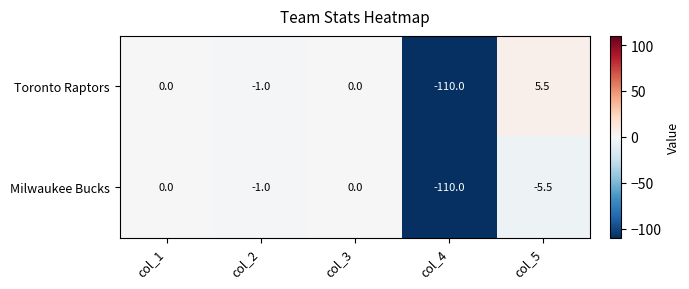

List the series in order of their overall mean, highest first.

Toronto Raptors, Milwaukee Bucks